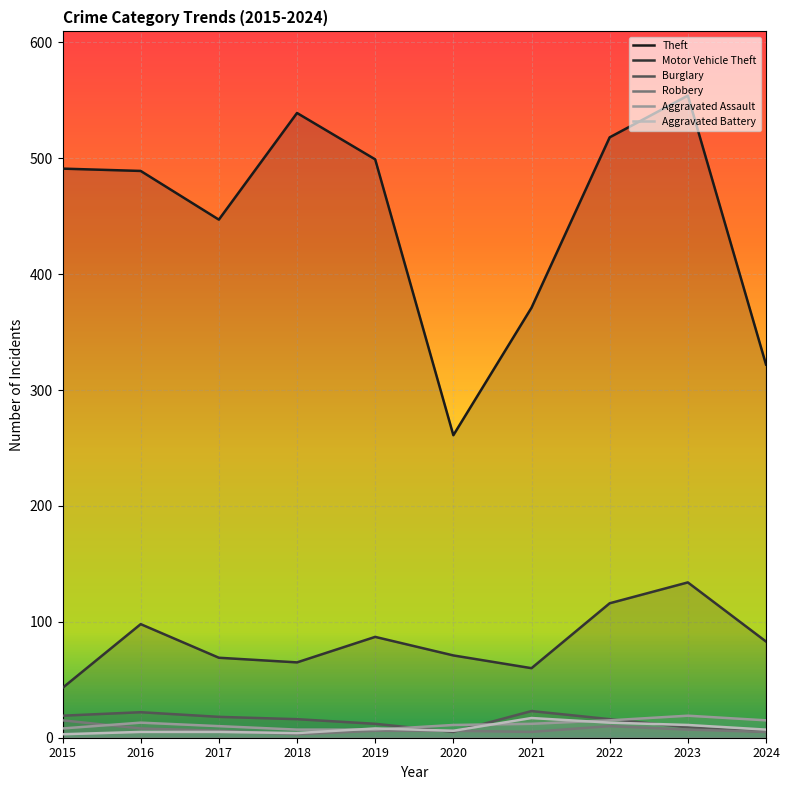

What is the spread (max minus min) of values at 2023?

547